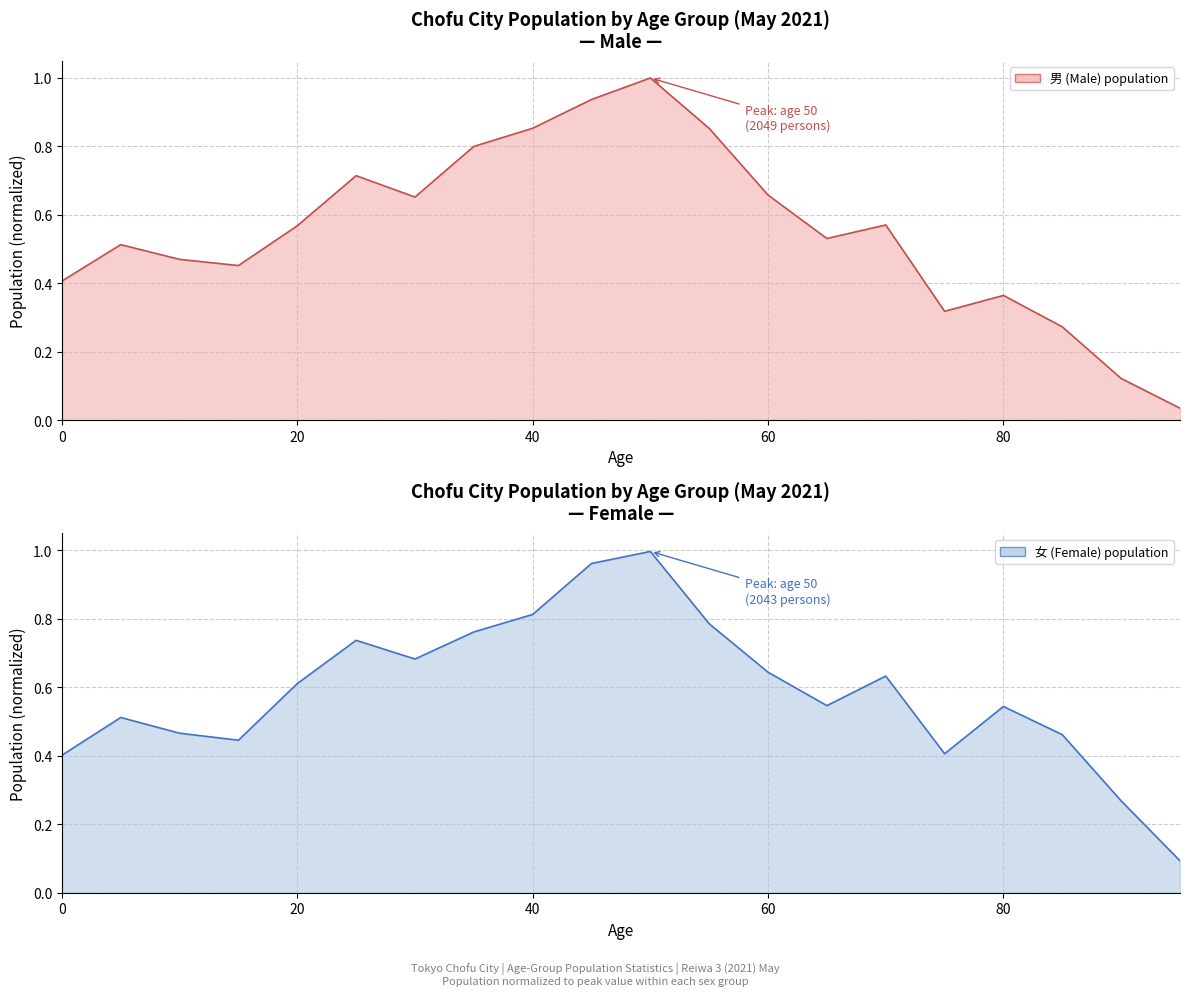

What is the highest value of the 女 (Female) series?

1.0